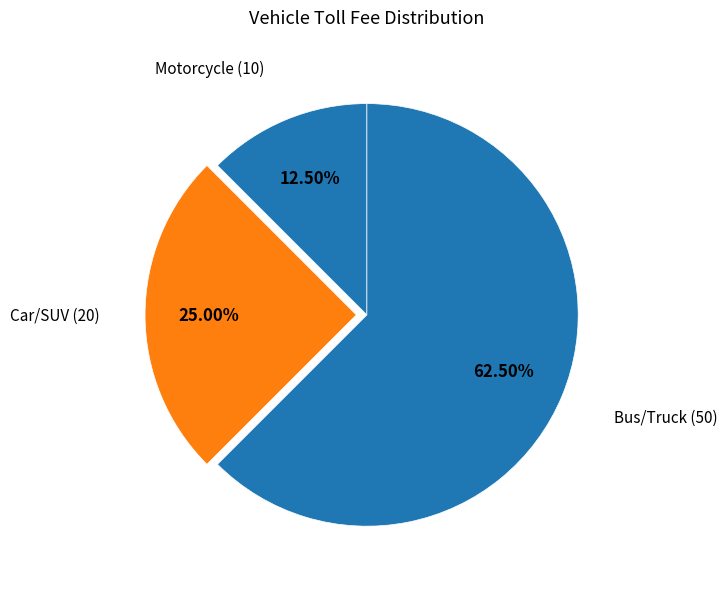

What is the ratio of the value at Bus/Truck to the value at Motorcycle?

5.0